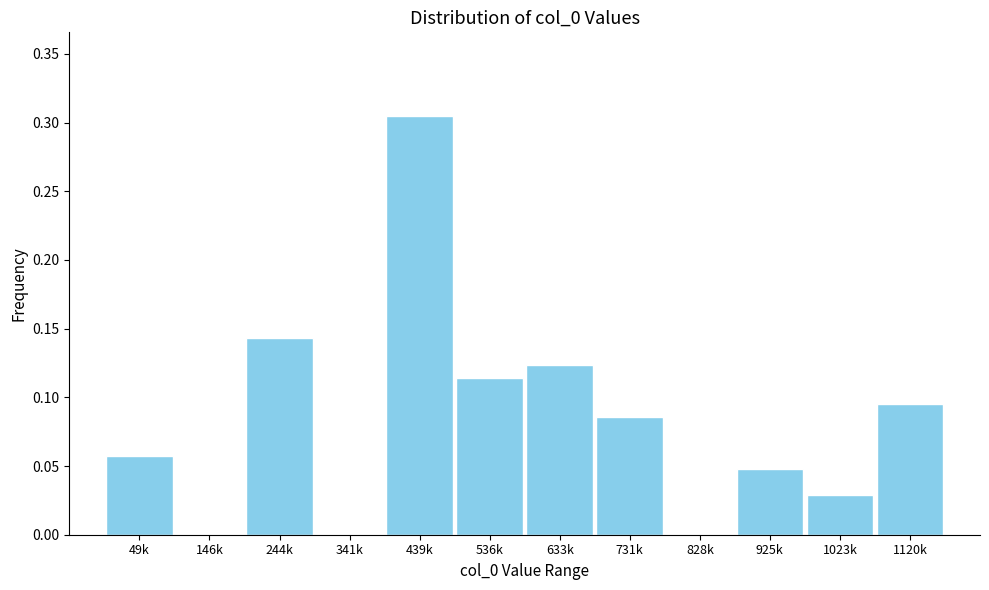

Between 49k and 439k, which is larger?

439k